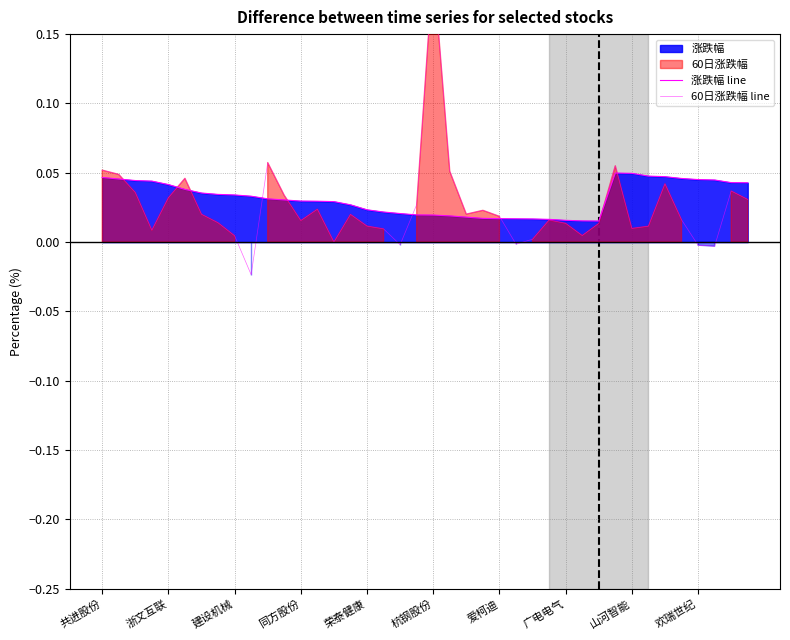

How many intersections are there between 60日涨跌幅 line and 涨跌幅 line?

9